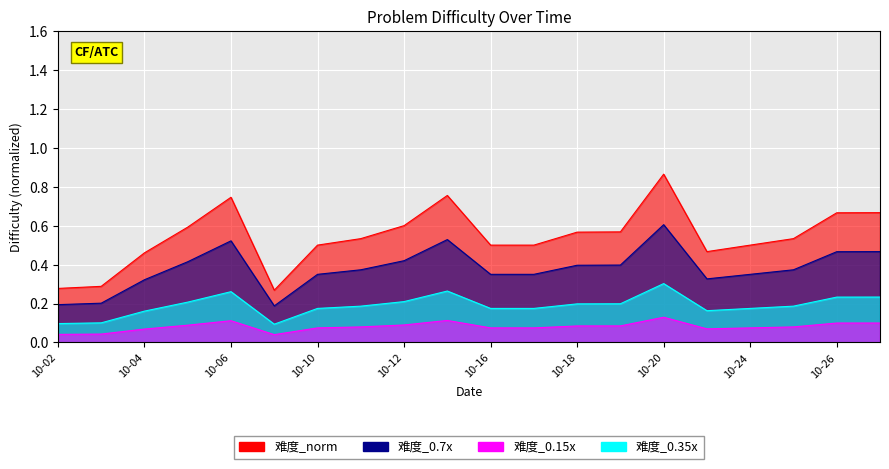

At which category does the data reach its first local valley?

2023-10-09